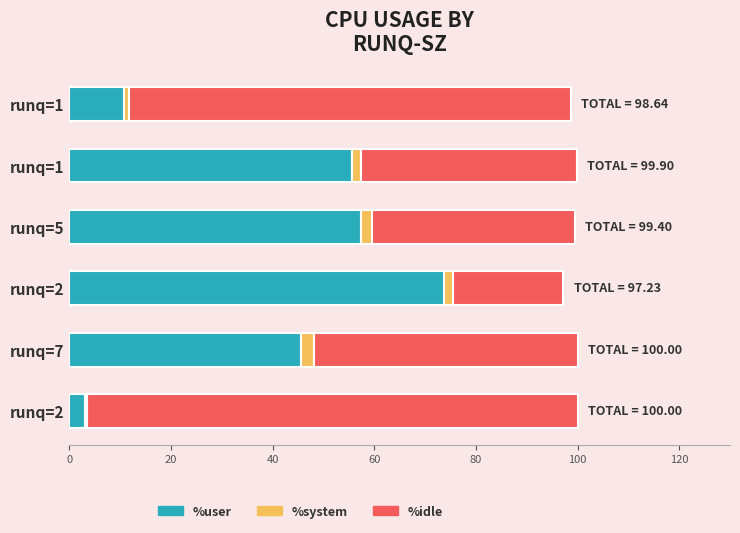

List the series in order of their peak value, lowest first.

%system, %user, %idle